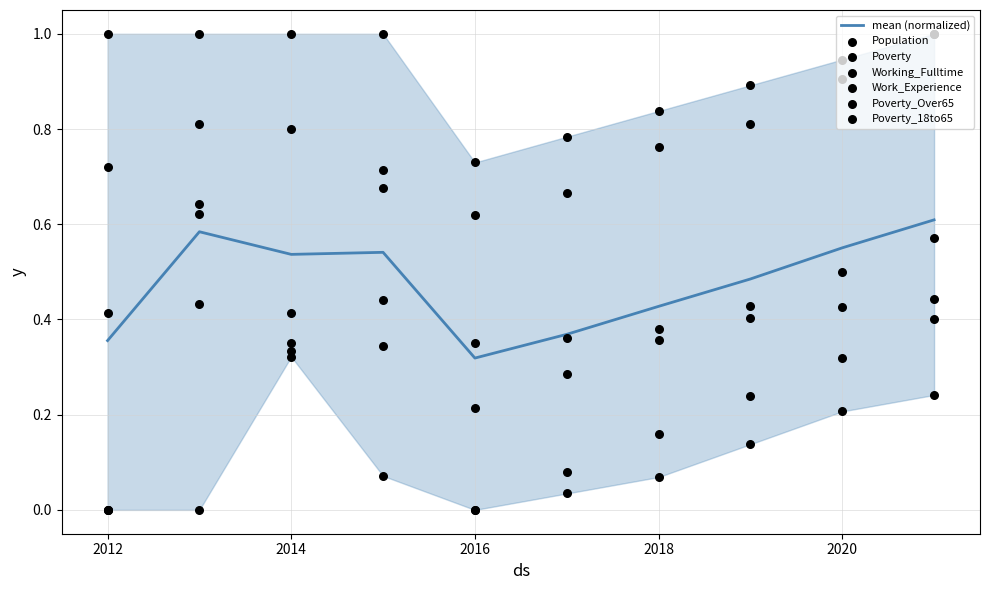

Which series has the largest total across all categories?

Poverty